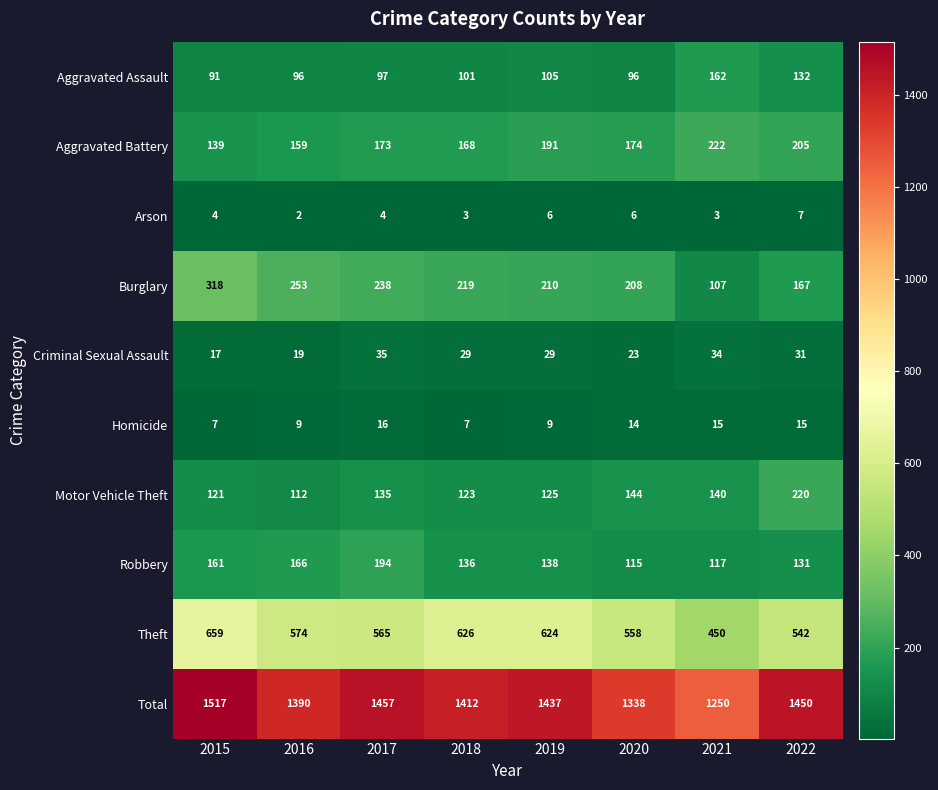

What is the spread (max minus min) of values at 2021?

1247